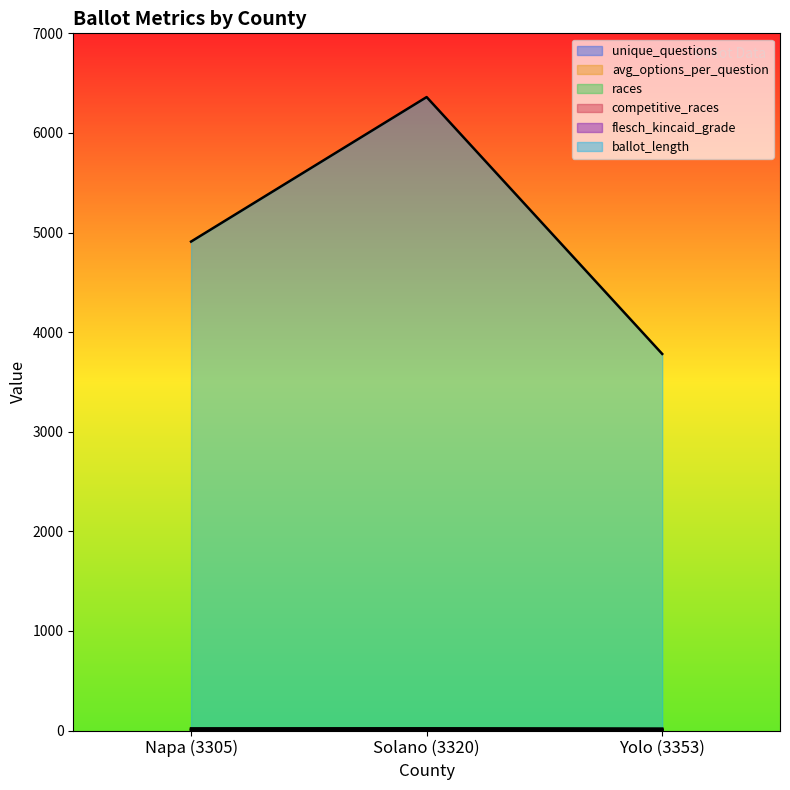

What is the value of the competitive_races point at the 1st from the left?

7.0